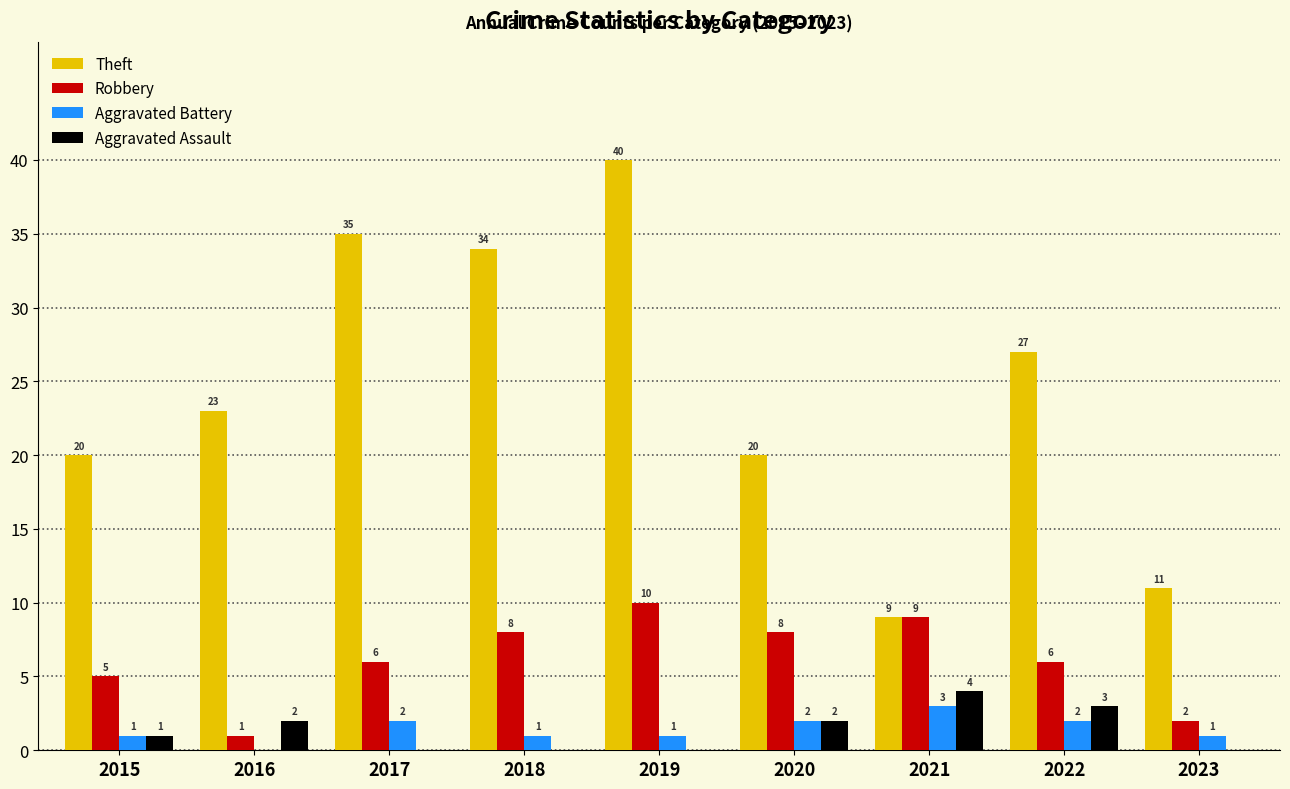

How many groups of bars are there?

9